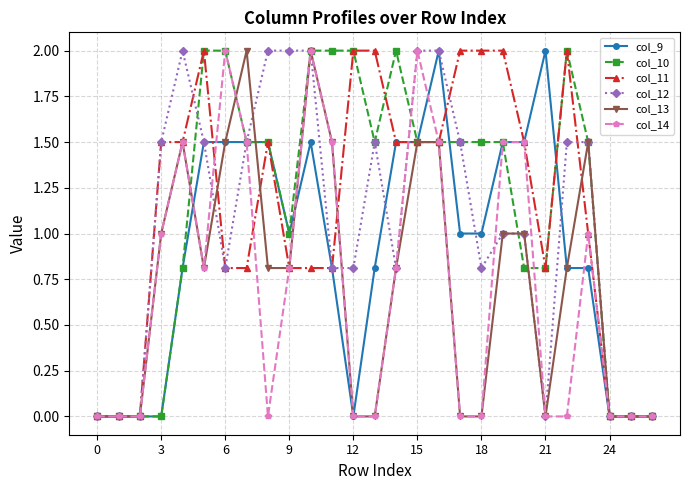

What is the value of the col_12 point at the 5th from the left?

2.0